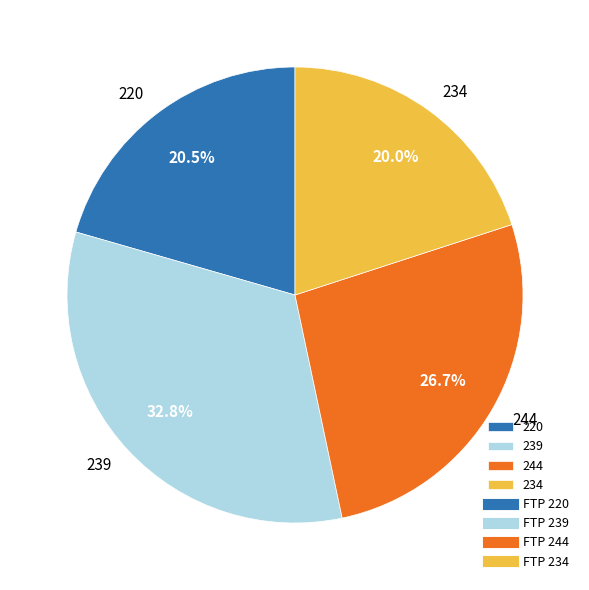

Does 220 represent more than half of the total?

No